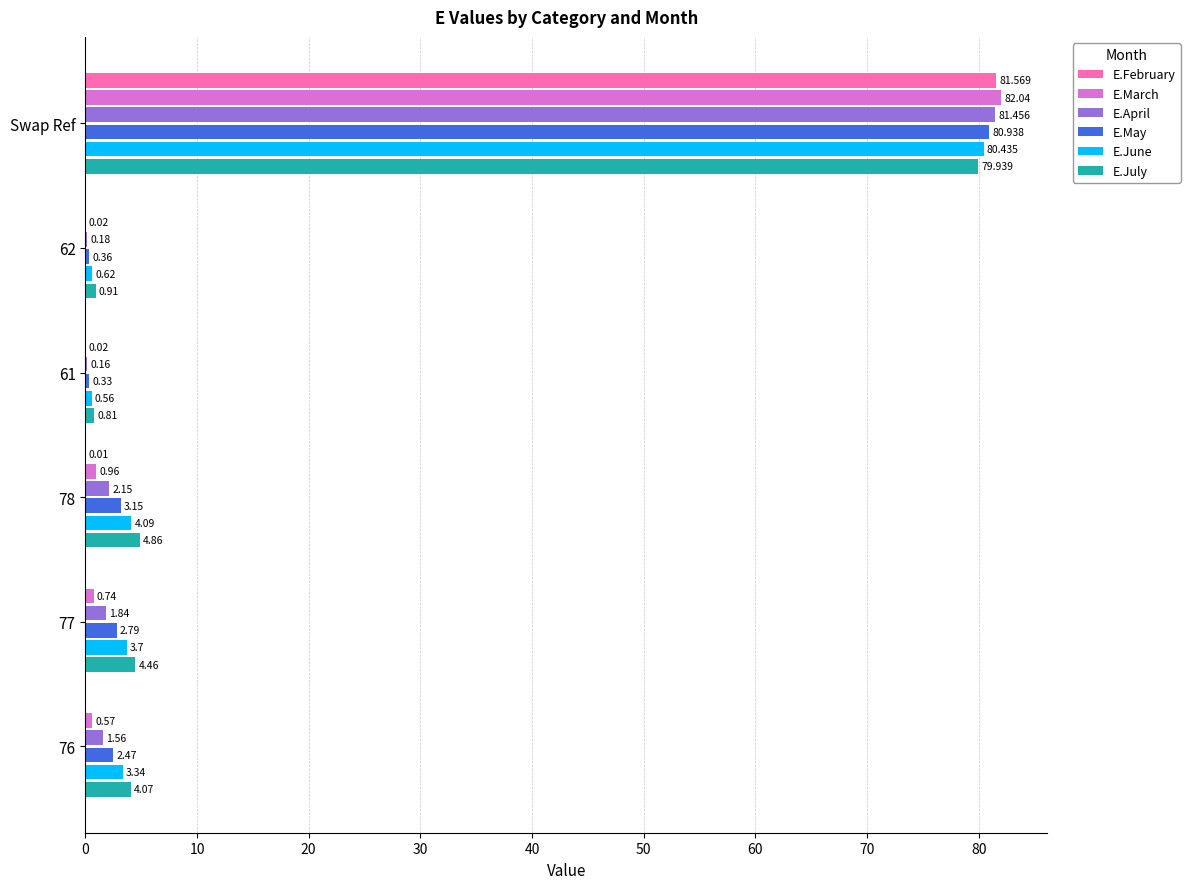

Which series changed the most between 77 and 78?

E.July